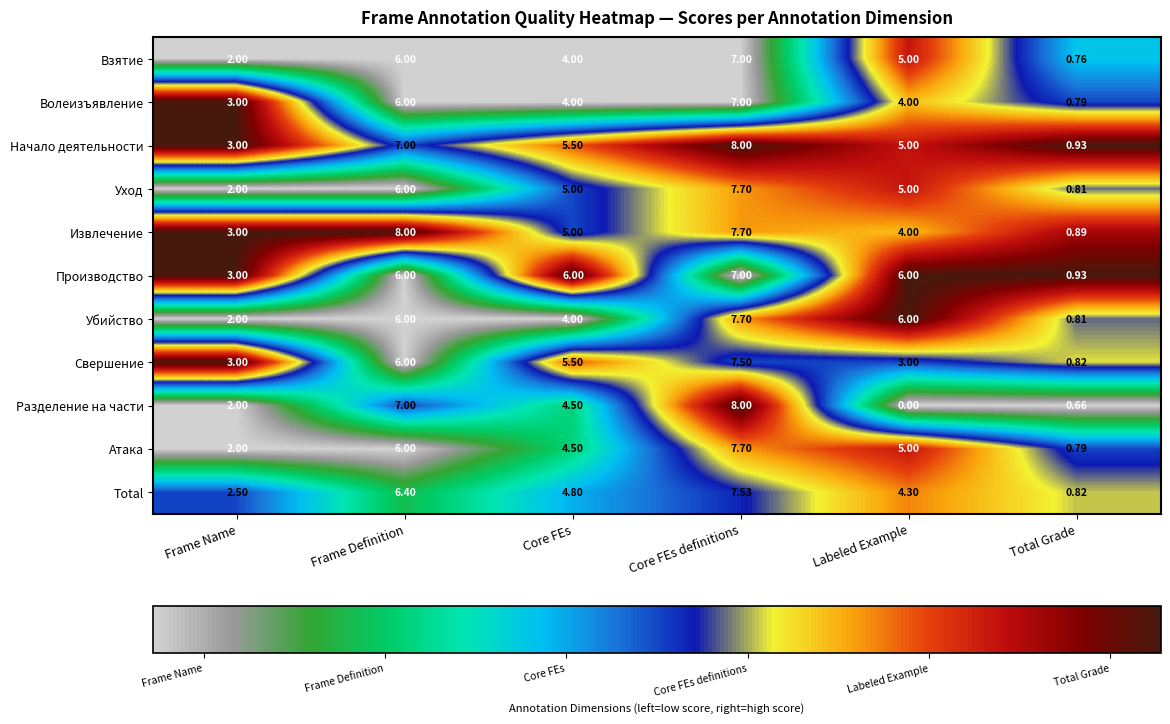

Which category has the highest value in the Уход series?

Core FEs definitions